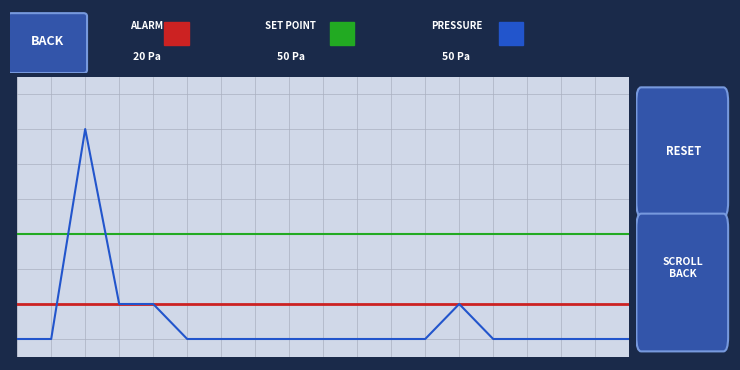

The value at 1:53 is 0.1. True or false?

False